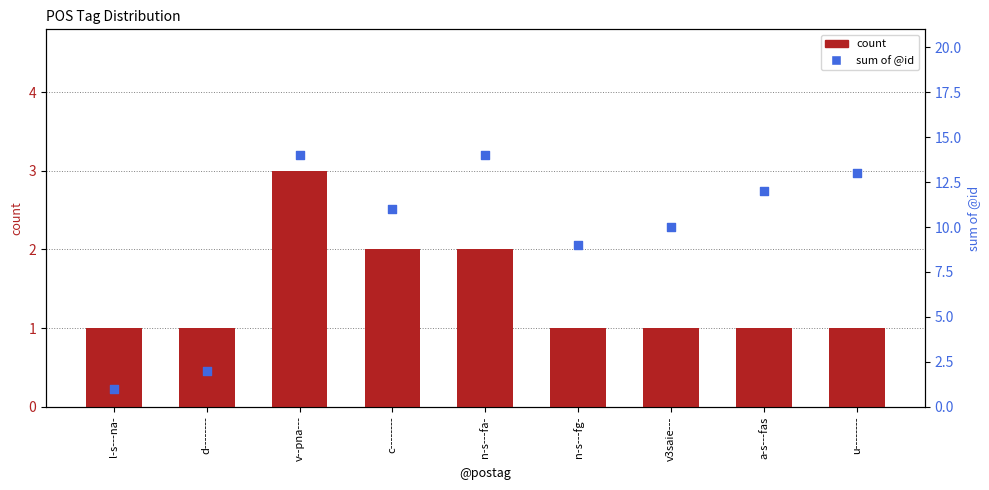

Which series has the widest spread of Y values?

sum of @id